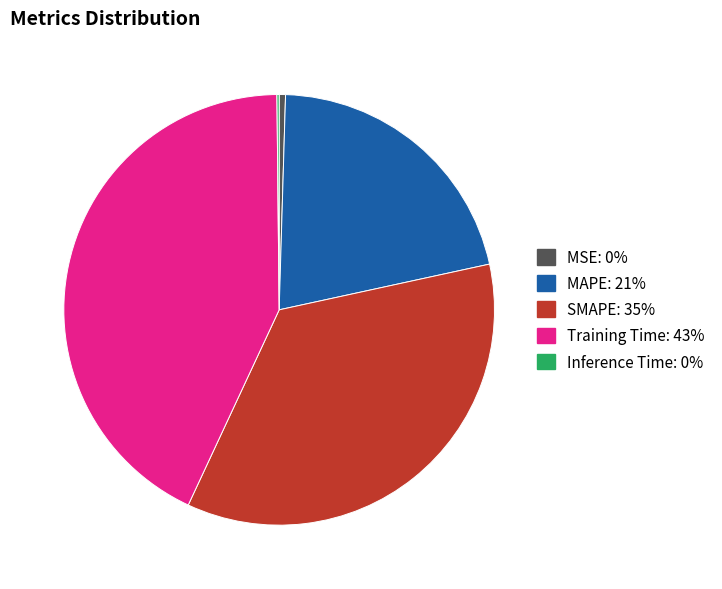

Combined, do MAPE and SMAPE account for over 50%?

Yes